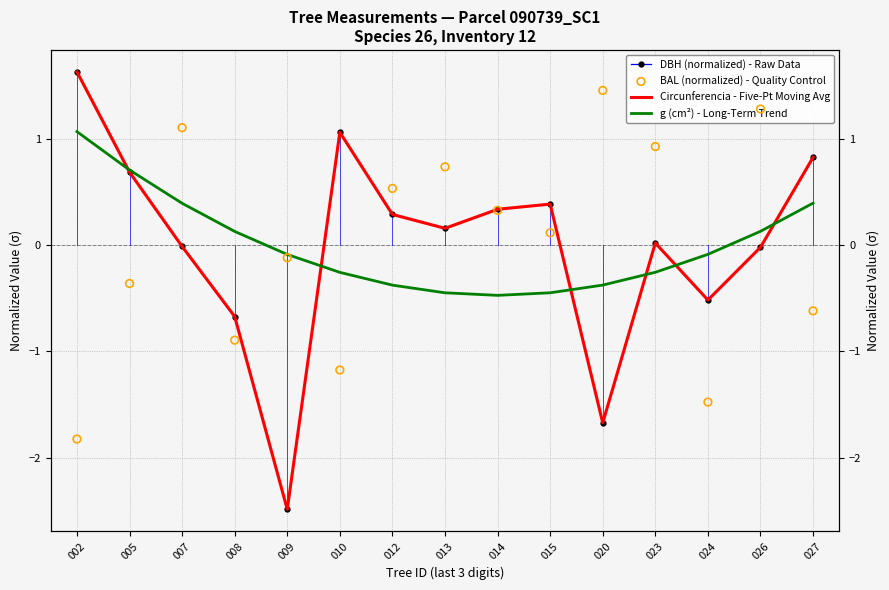

Which series has the largest total across all categories?

DBH (normalized) - Raw Data